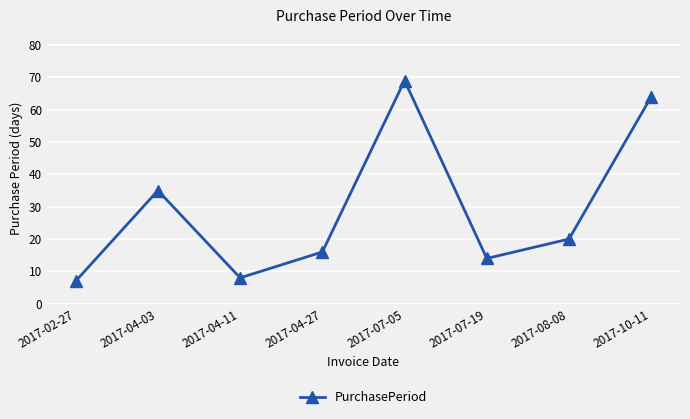

What is the sum of the values at 2017-04-03 and 2017-08-08?

55